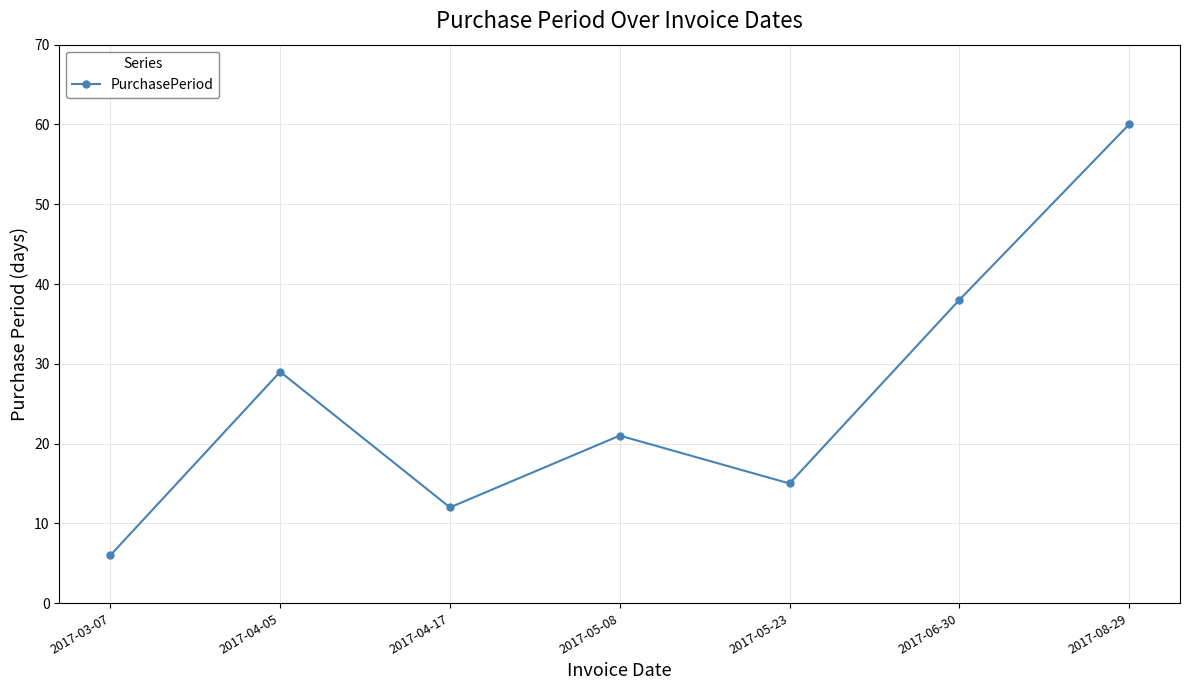

What is the average value?

26